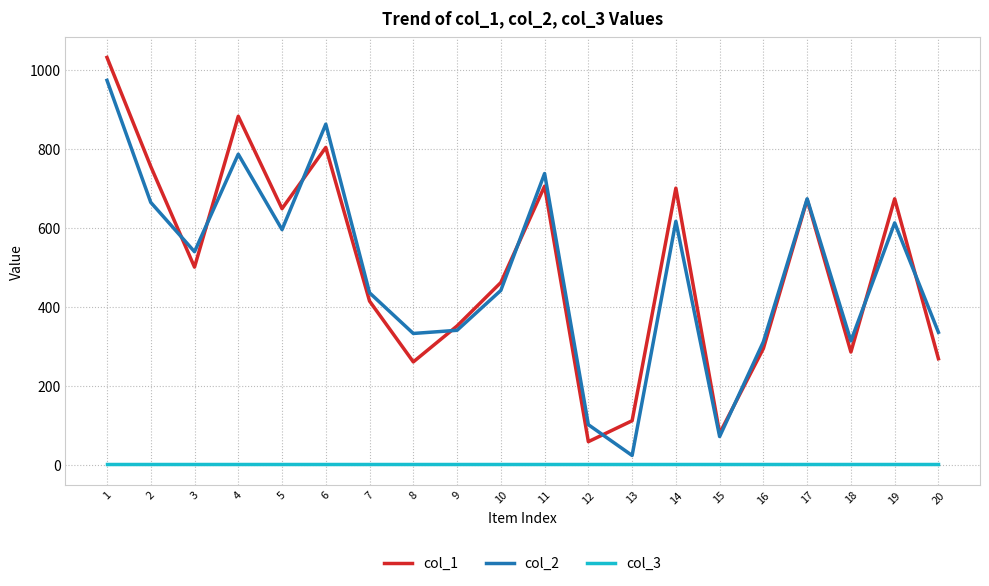

How many interior local valleys does the col_2 series have?

6